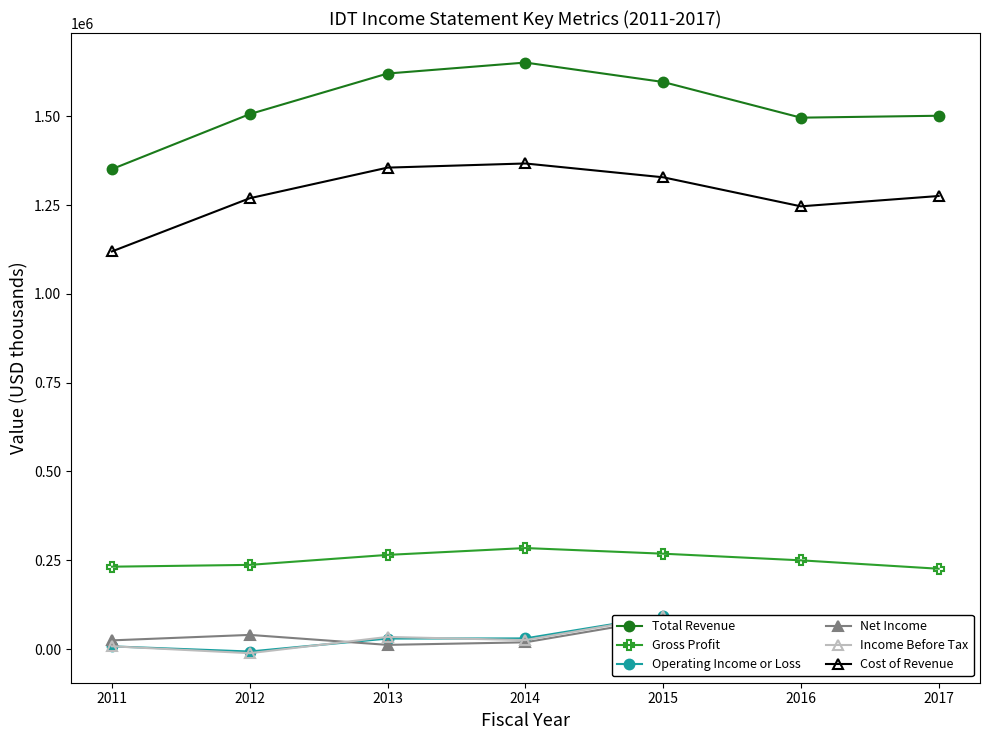

How many values in the Income Before Tax series are below 25000?

3